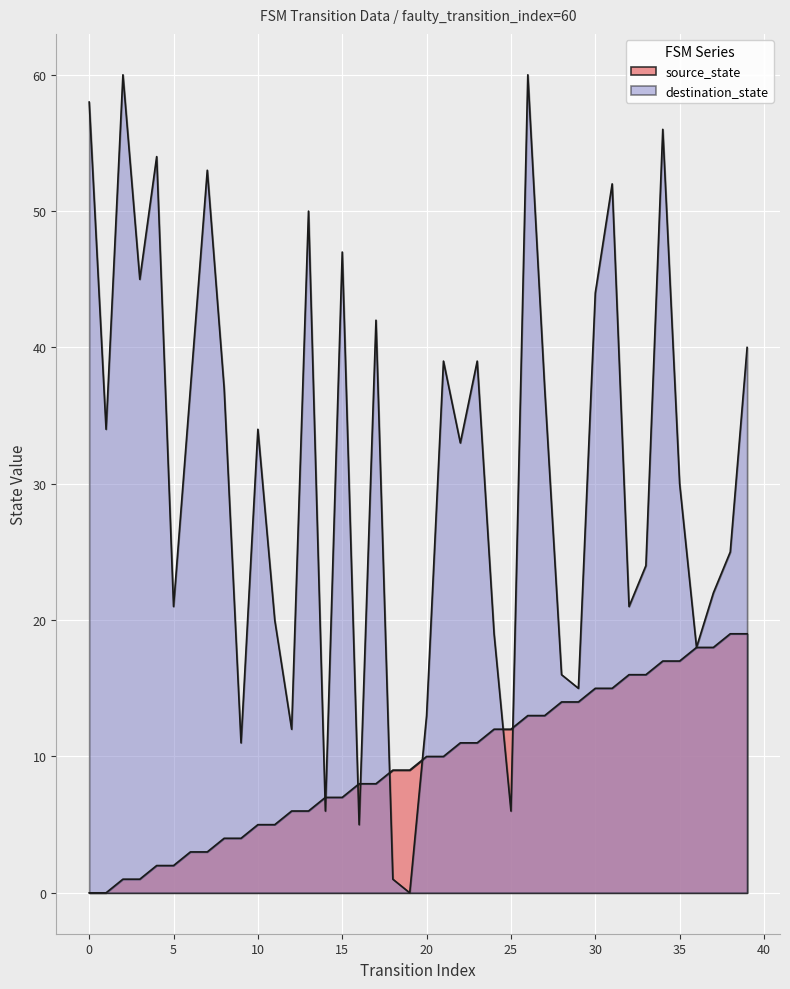

Read the destination_state value at 32, to the nearest 10.

20